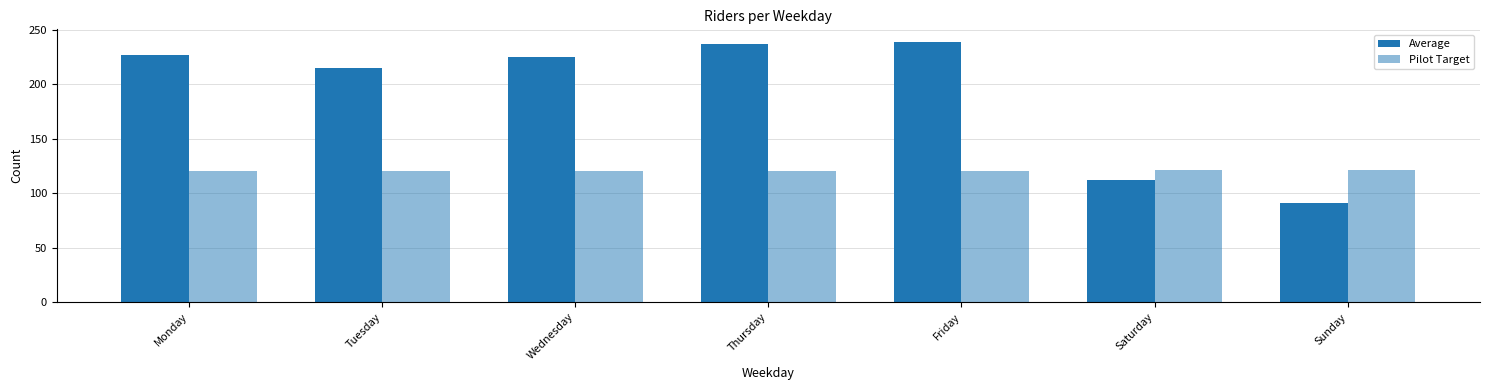

Which category has the lowest value across all series?

Sunday